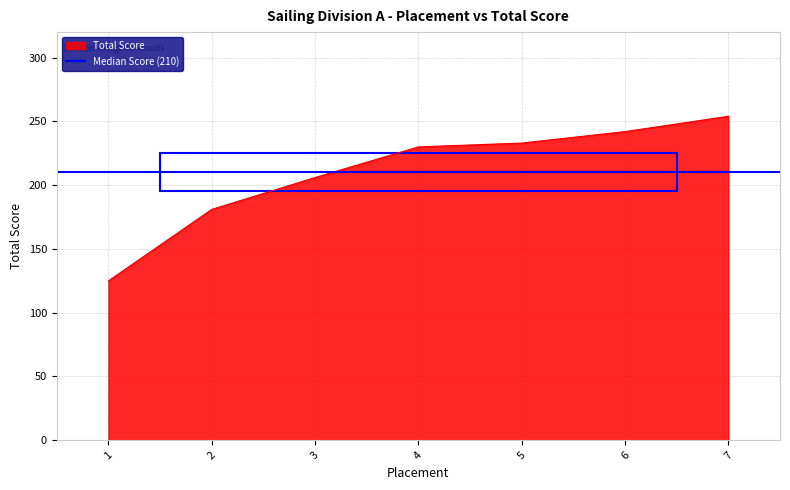

Reading right to left, list all the values displayed in this chart.

254	242	233	230	206	181	125